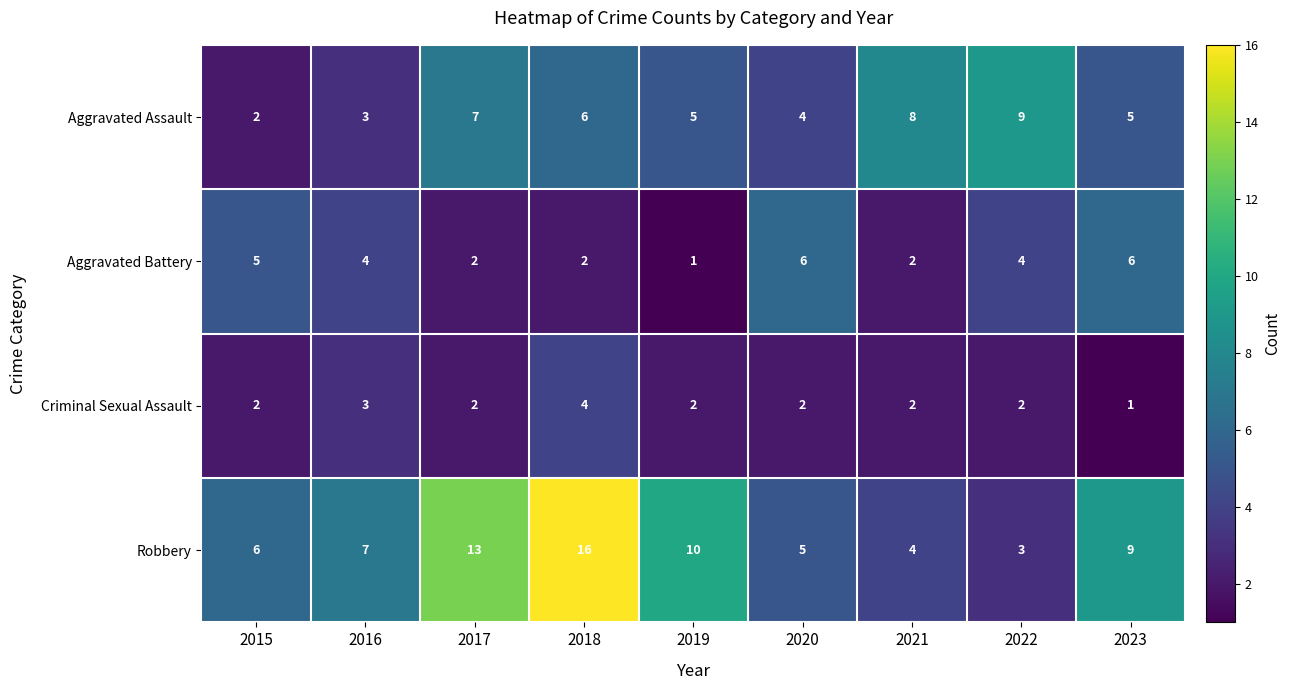

Is the value of Aggravated Assault at 2018 greater than the value of Criminal Sexual Assault at 2023?

Yes